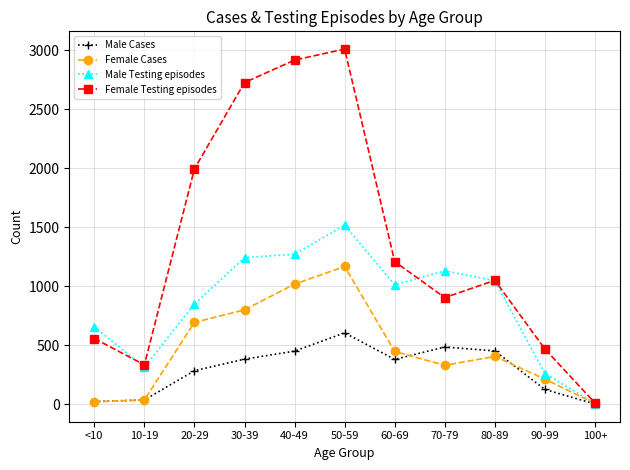

The Male Testing episodes series shows 96 at 90-99. True or false?

False